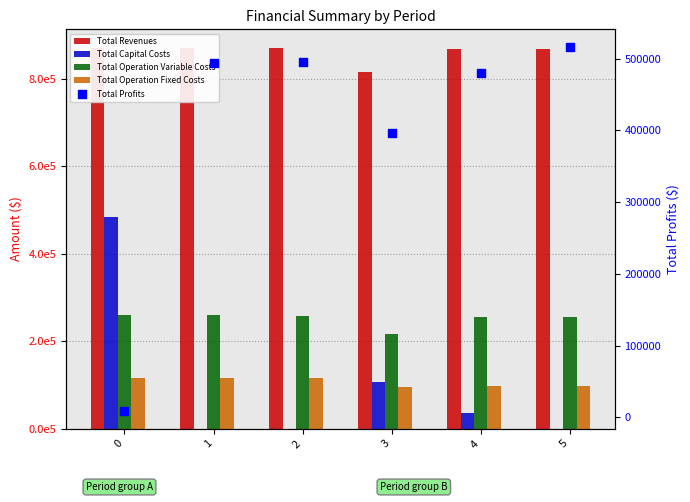

Is the value of Total Operation Fixed Costs at 2 greater than the value of Total Revenues at 4?

No